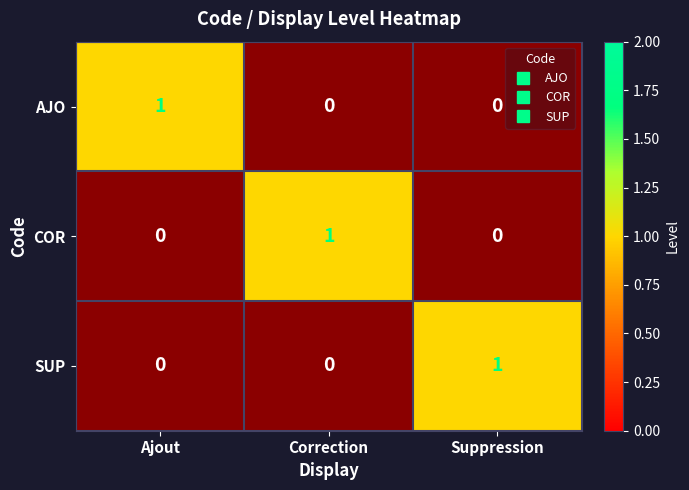

How many values in the COR series exceed 0?

1